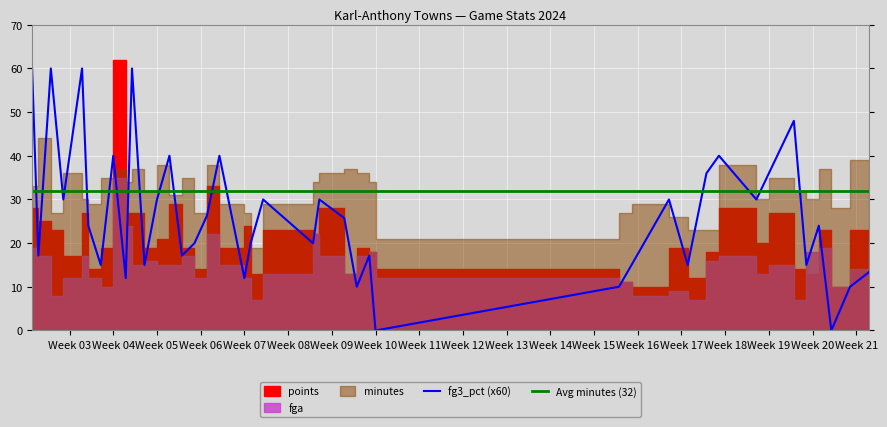

What is the maximum value for fg3_pct (x60)?

60.0